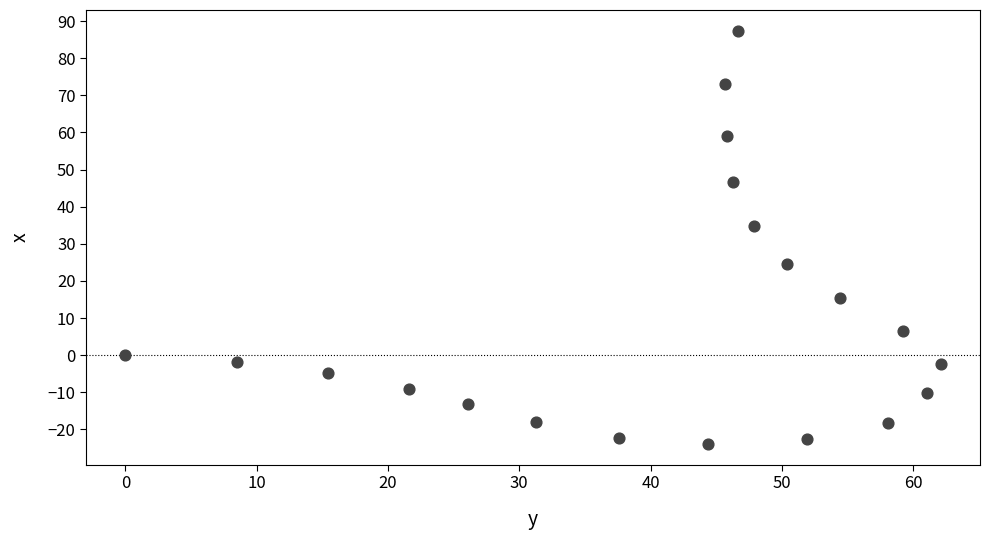

What Y value in the scatter plot is closest to 31?

34.8